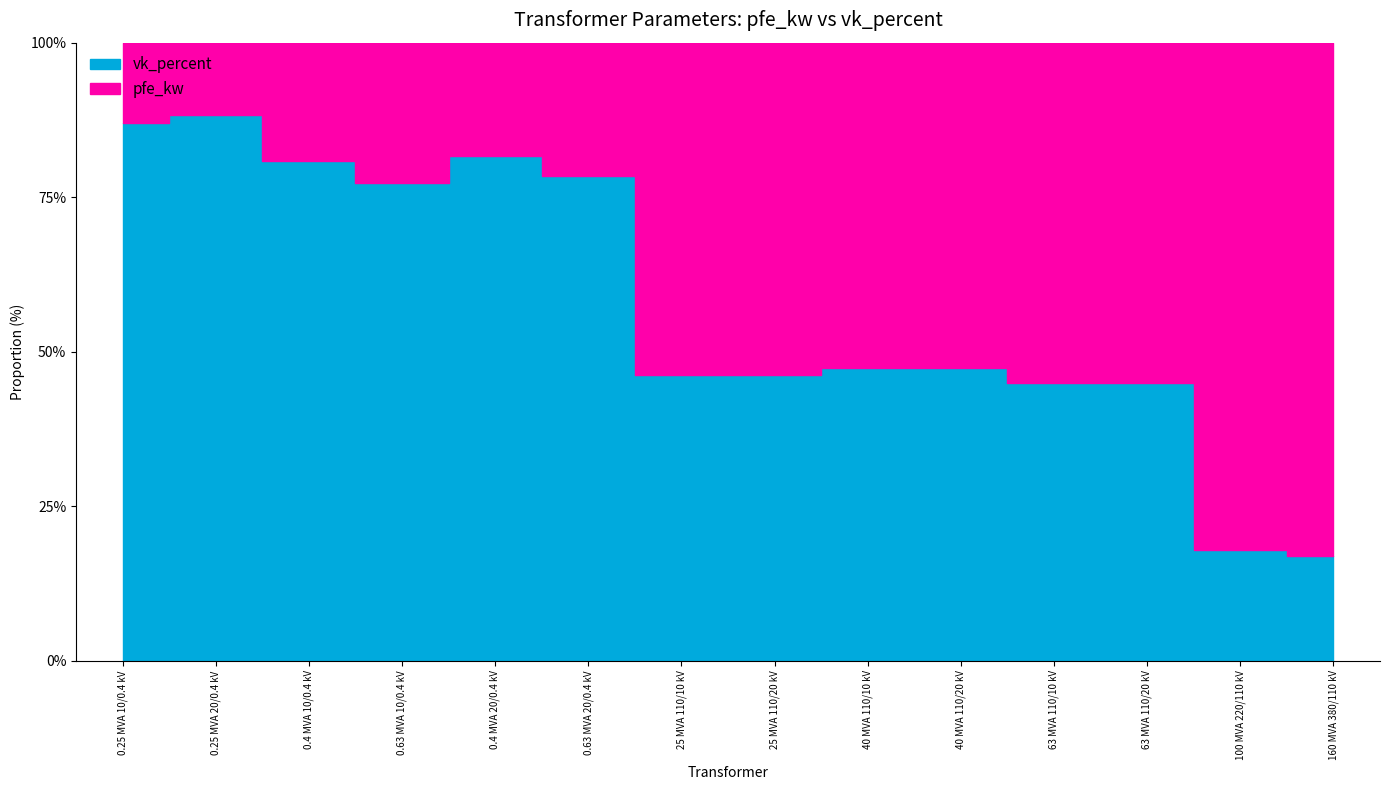

List the series in order of their overall mean, highest first.

pfe_kw, vk_percent